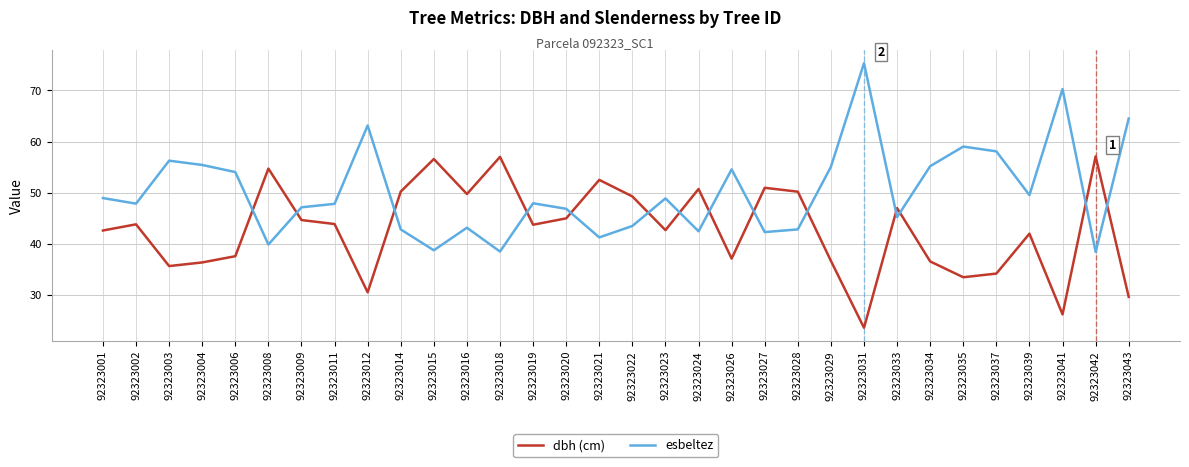

What is the spread (max minus min) of values at 92323024?

8.3